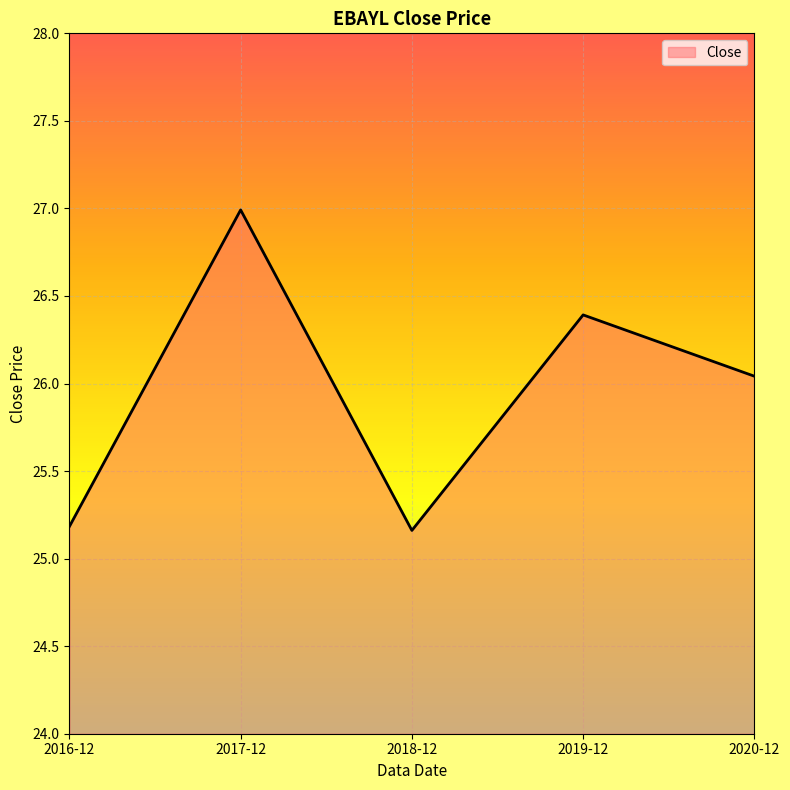

What position from the left is 2019-12?

4